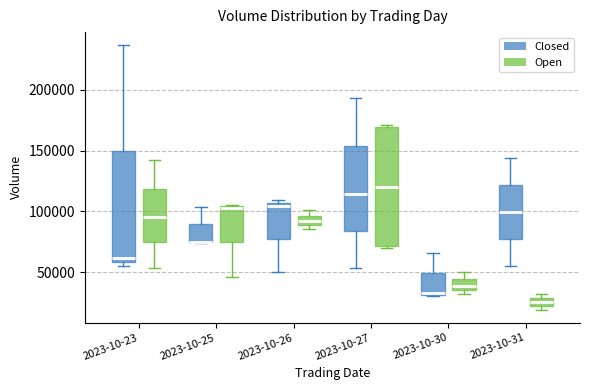

Where does the upper whisker of the box for 2023-10-31 (Closed) end on the y-axis? The values are not printed on the chart, so give them approximately, as read against the axis.

145000